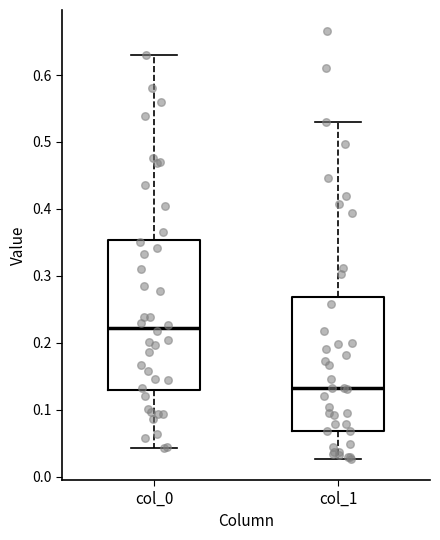

Where is the lower edge of the box for col_0 on the y-axis? The values are not printed on the chart, so give them approximately, as read against the axis.

0.13